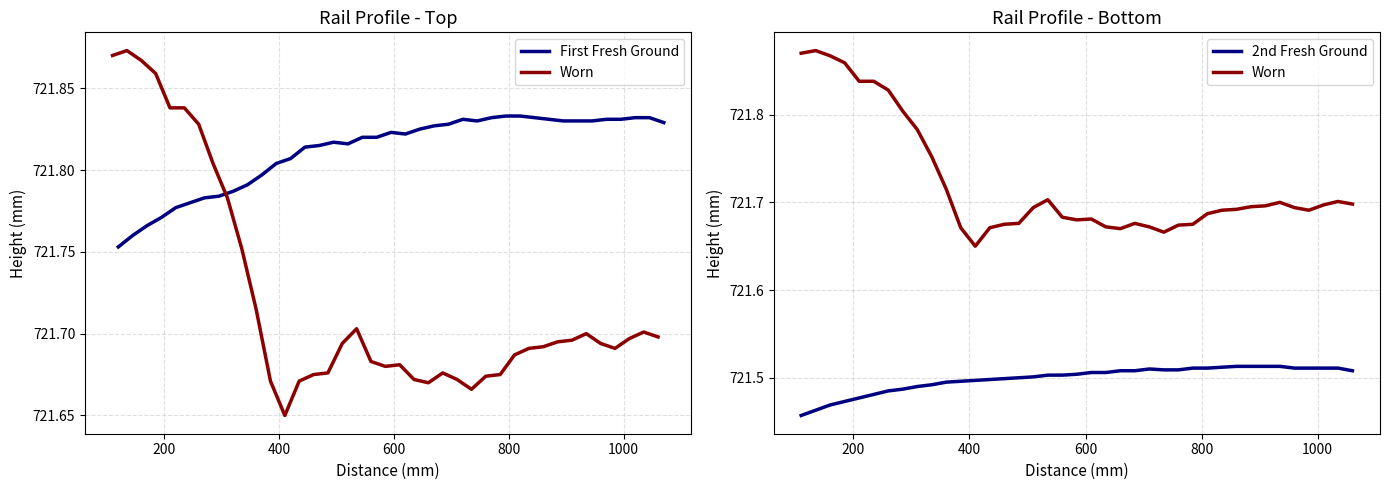

What is the greatest value displayed?

721.9